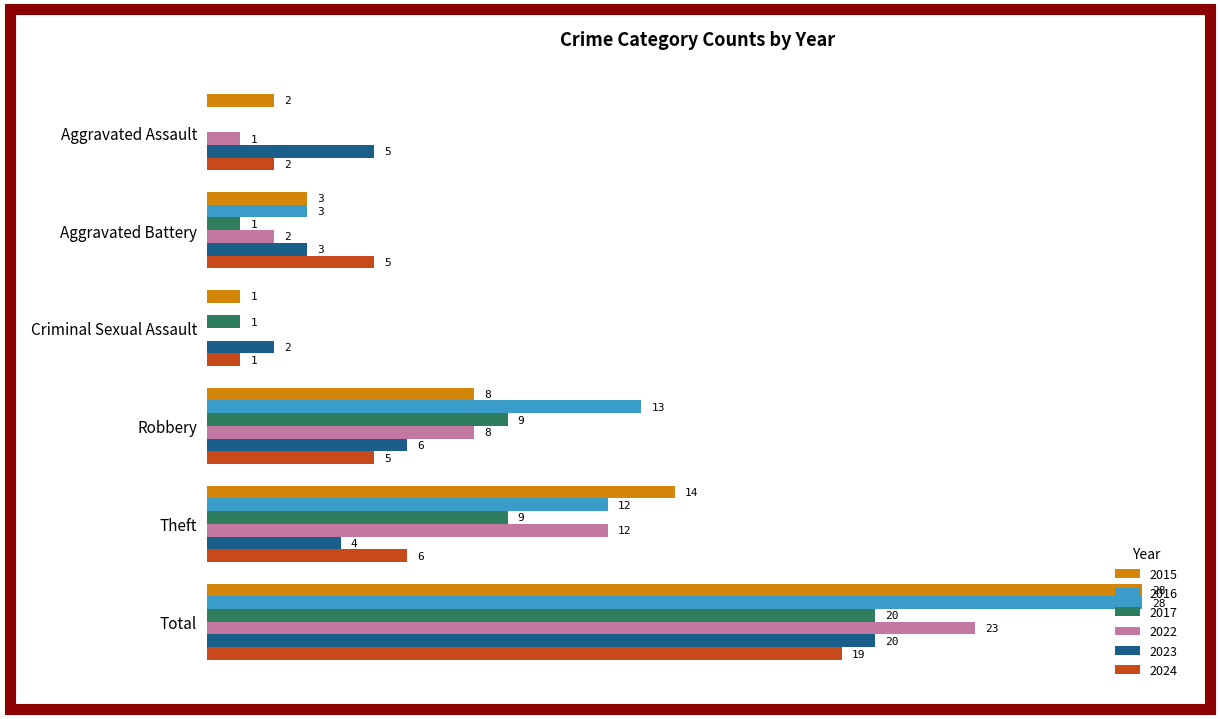

Where is 2023 nearest to the value 11?

Robbery